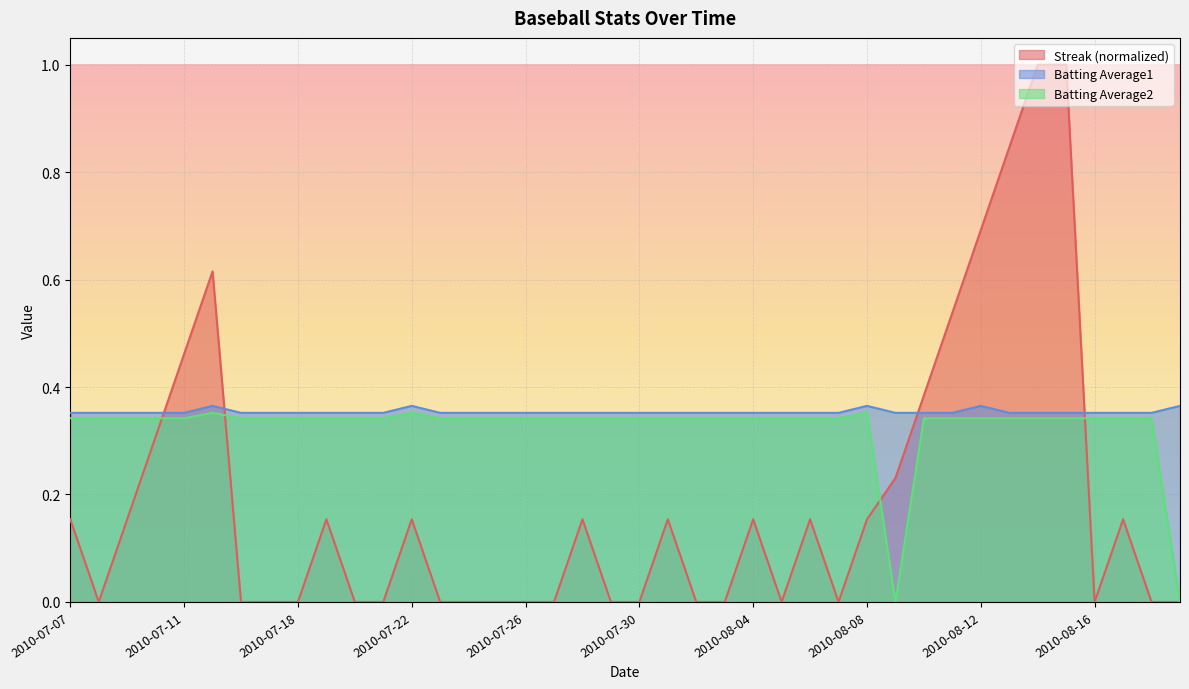

What position from the left is 2010-08-13?

34